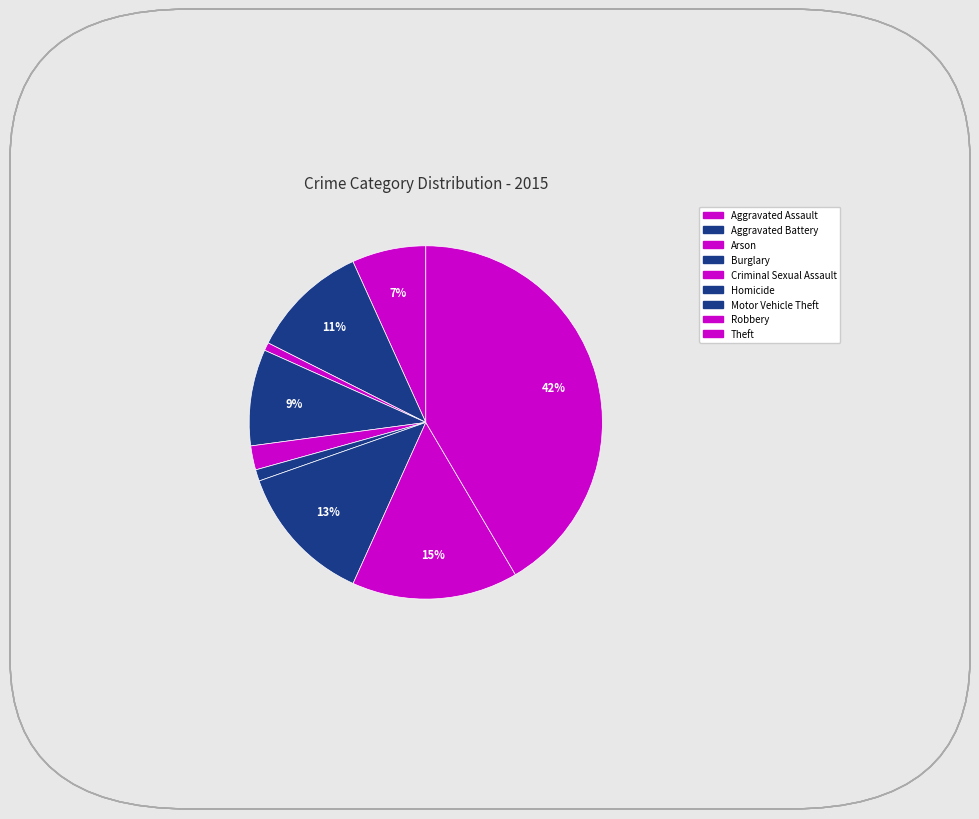

How many segments does this pie chart have?

9